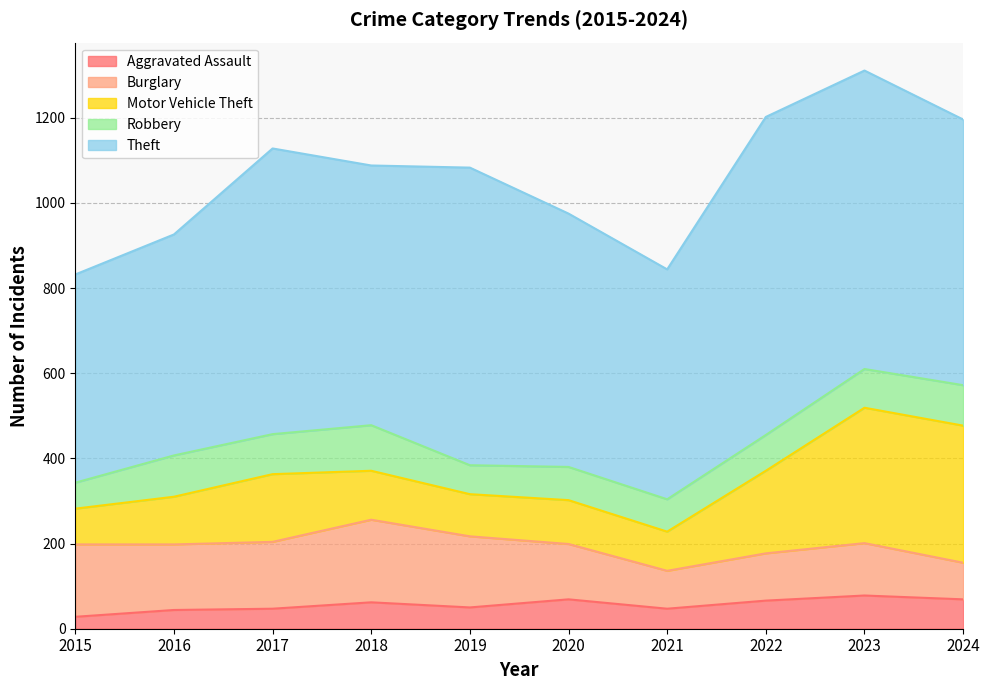

The value of Burglary at 2022 is 35. True or false?

False